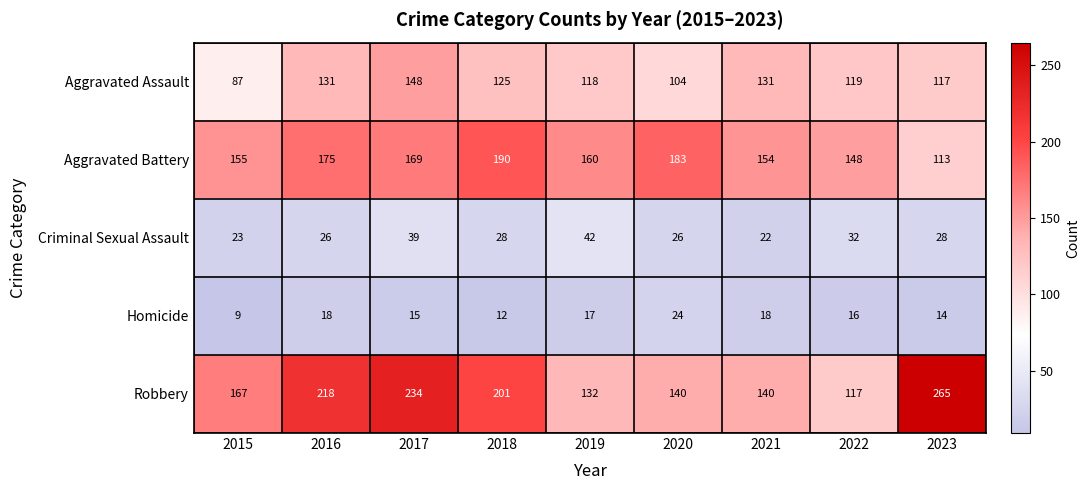

Rank the series at 2020 from highest to lowest value.

Aggravated Battery, Robbery, Aggravated Assault, Criminal Sexual Assault, Homicide